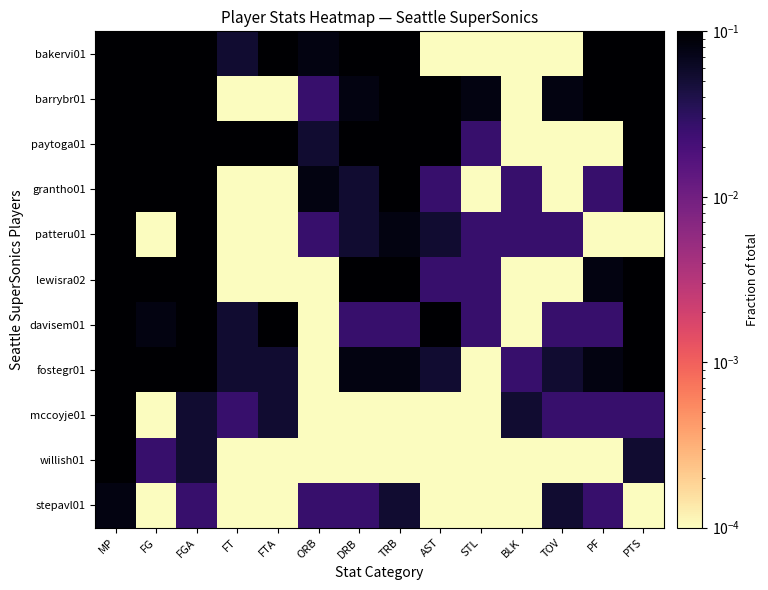

At how many categories does at least one series exceed 0?

14